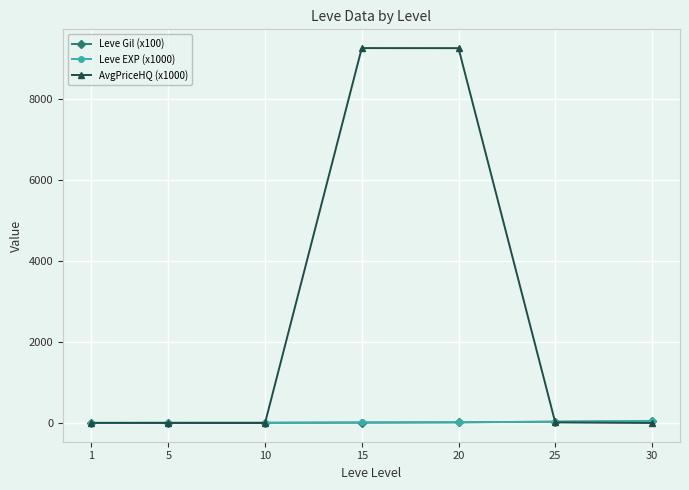

How many lines are shown in the chart?

3